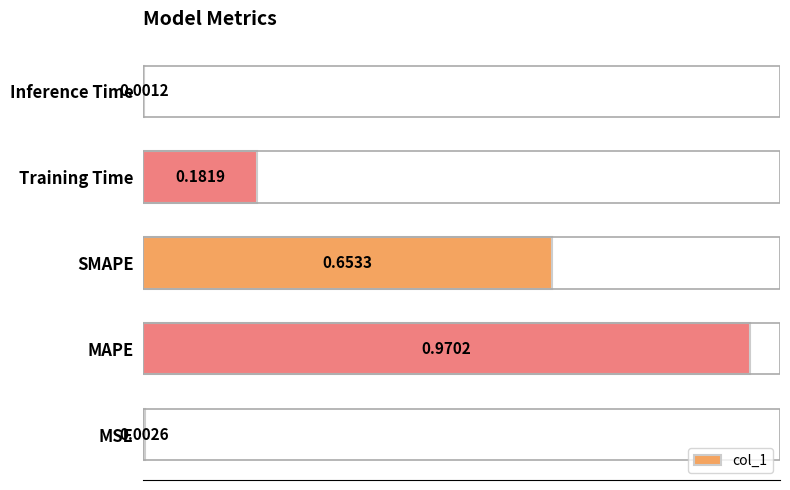

Where is the data nearest to the value 0?

Inference Time